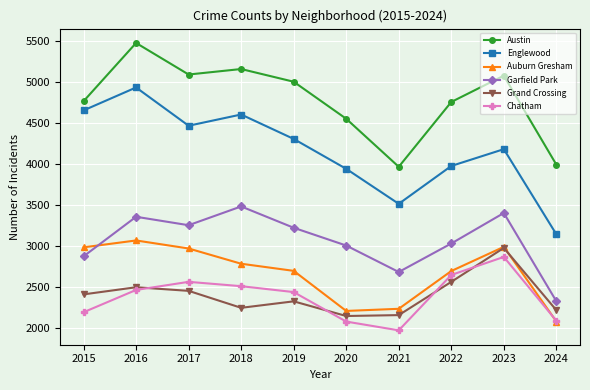

Is the value of Chatham at 2018 greater than the value of Englewood at 2024?

No